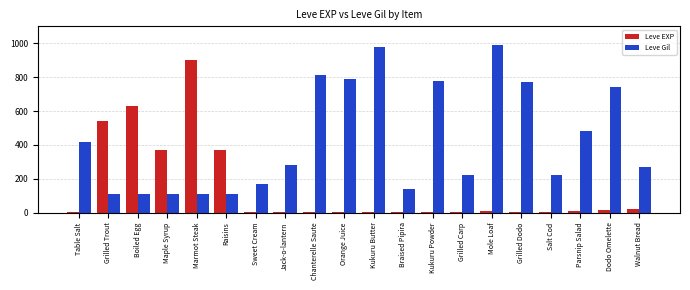

Which series has the largest total across all categories?

Leve Gil